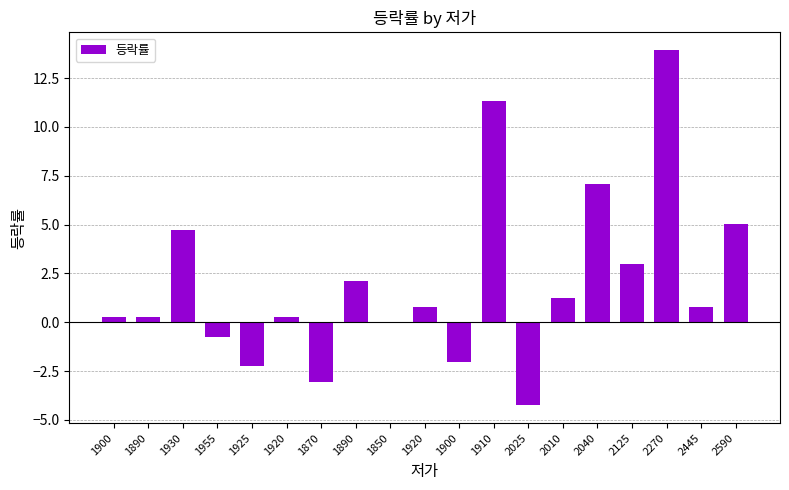

Rank the categories by value from lowest to highest.

2025, 1870, 1925, 1900, 1955, 1850, 1920, 1890, 1900, 2445, 1920, 2010, 1890, 2125, 1930, 2590, 2040, 1910, 2270